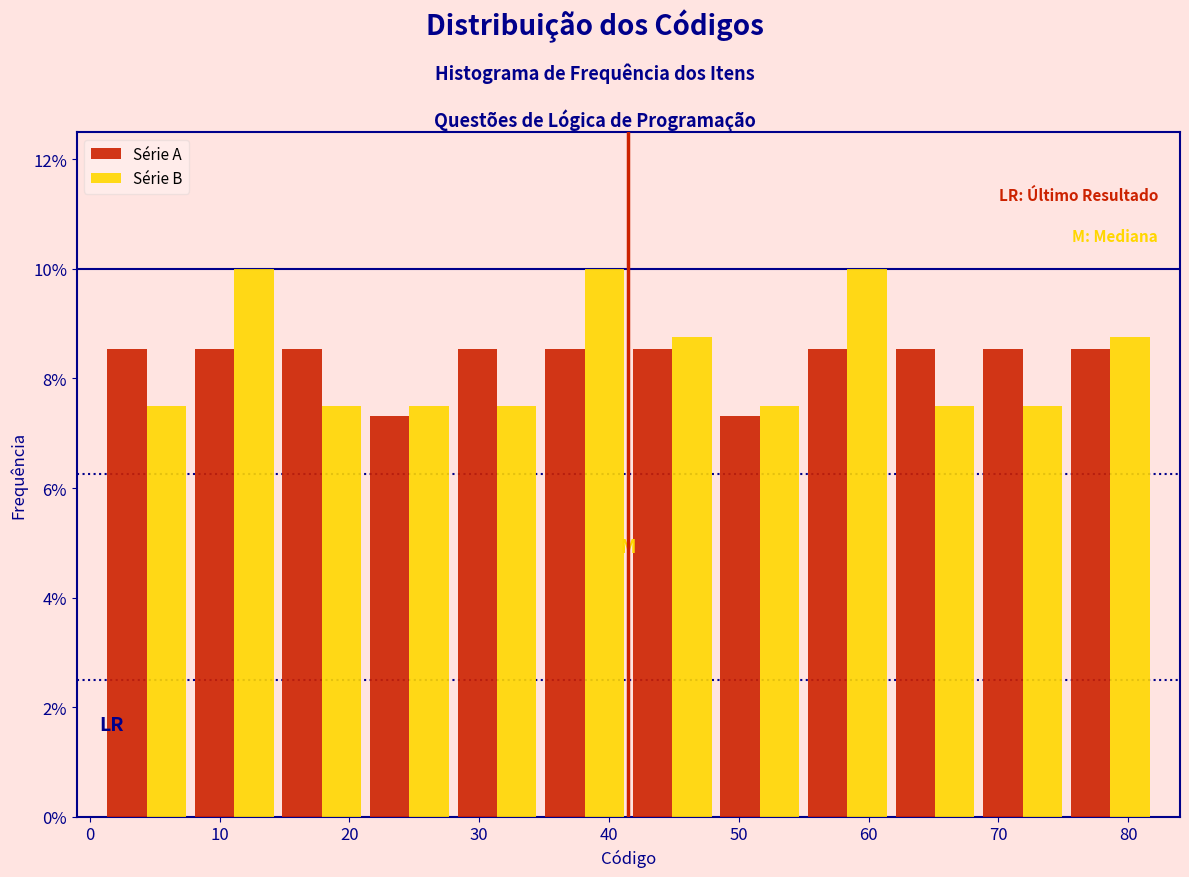

What is the height of the Série A bar covering 48 to 55 on the x-axis? Neither the bar edges nor the heights are printed on the chart, so give them approximately, as read against the axes.

7.4